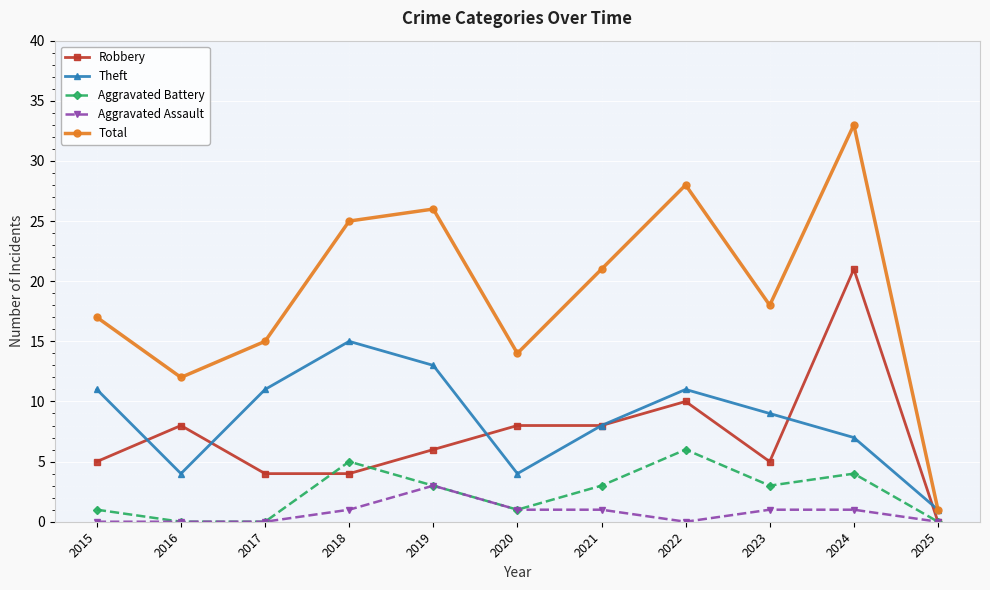

Is this an area chart (filled region under the line)?

No